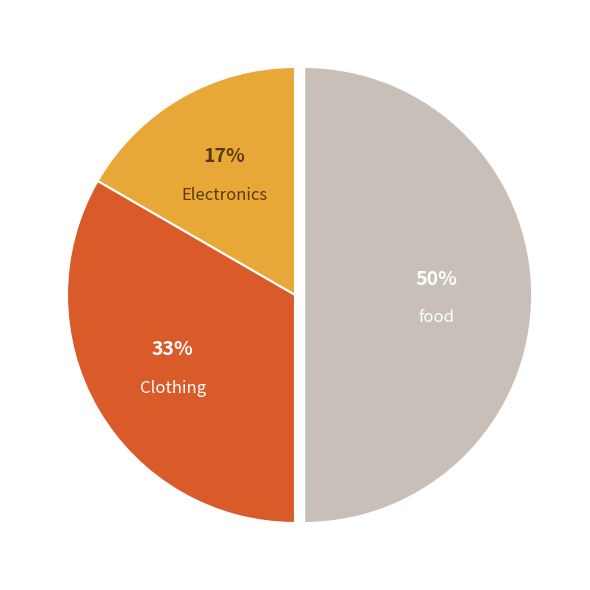

To the nearest percent, what is the difference between the largest and smallest slice percentages?

33%